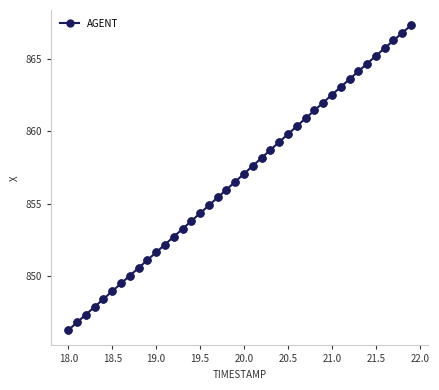

What is the difference between the second highest and second lowest values?

20.0